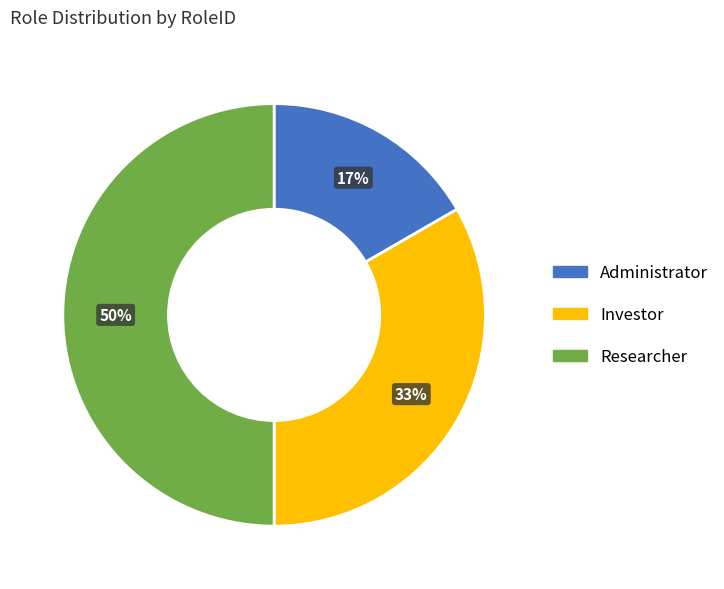

How many slices are in this pie chart?

3